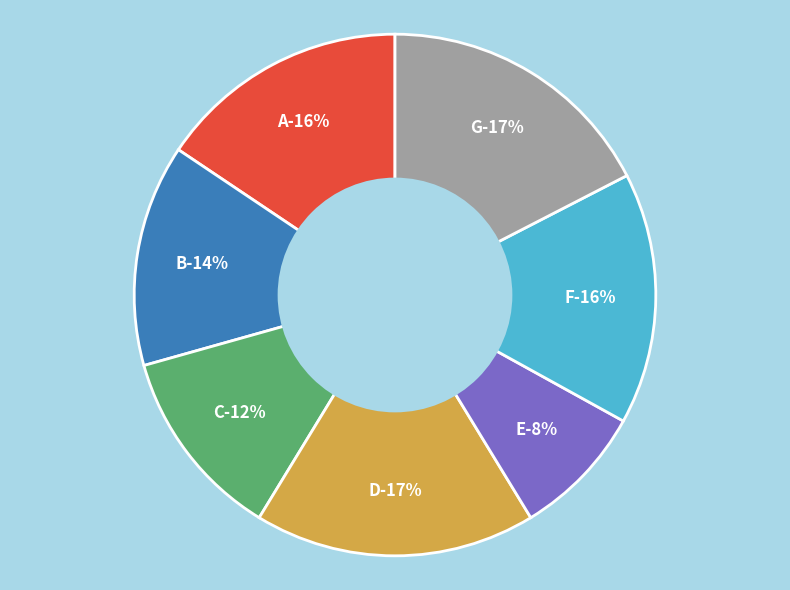

To the nearest percent, what portion does C represent?

12%